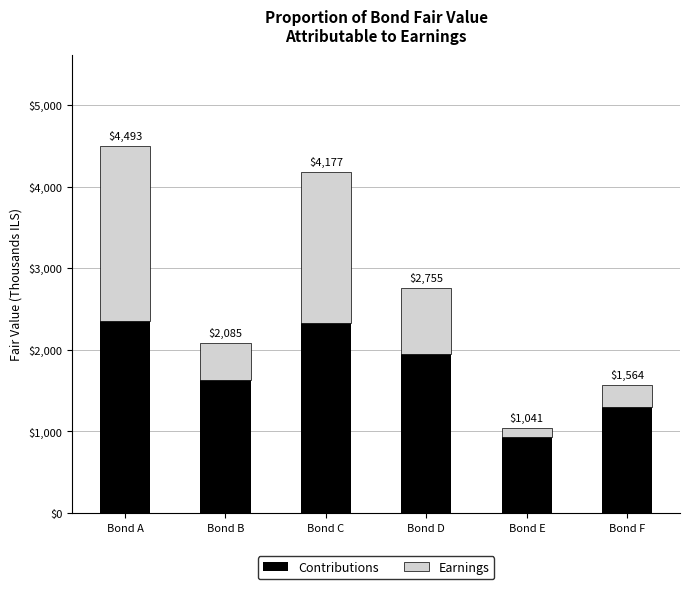

At how many categories does at least one series exceed 733?

6